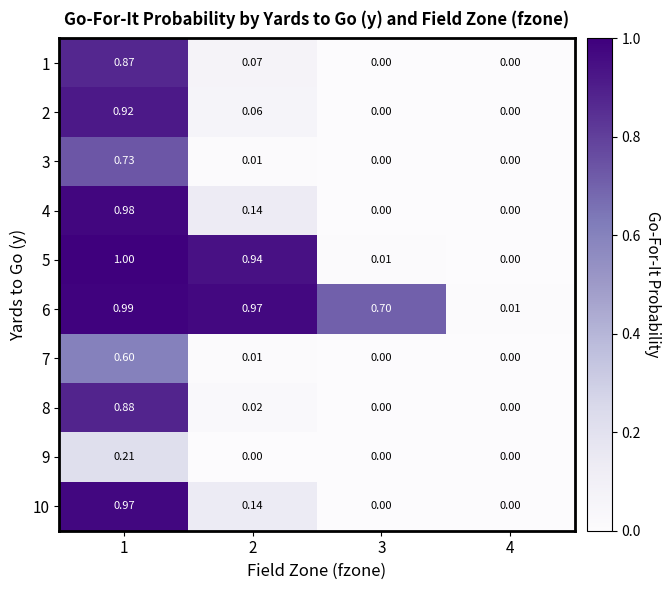

How many distinct data groups are displayed?

10